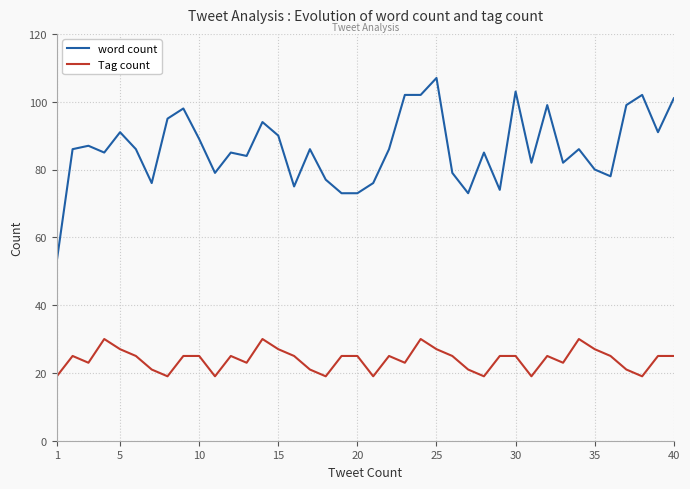

Rank the series by their average value, from highest to lowest.

word count, Tag count